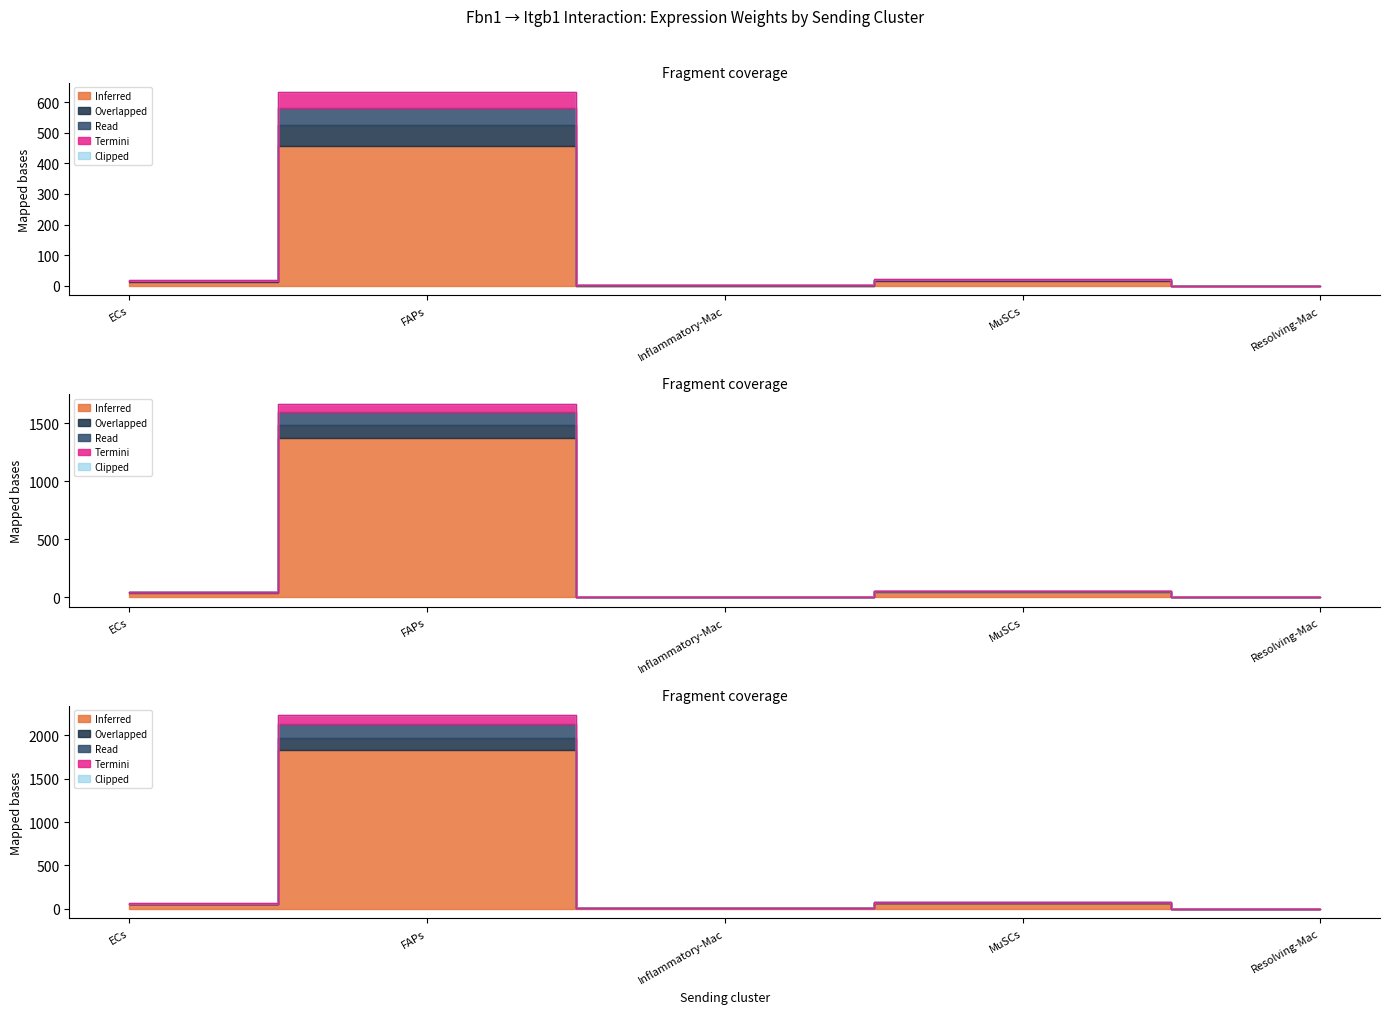

How many data points in Ligand average expression value are above 46?

3